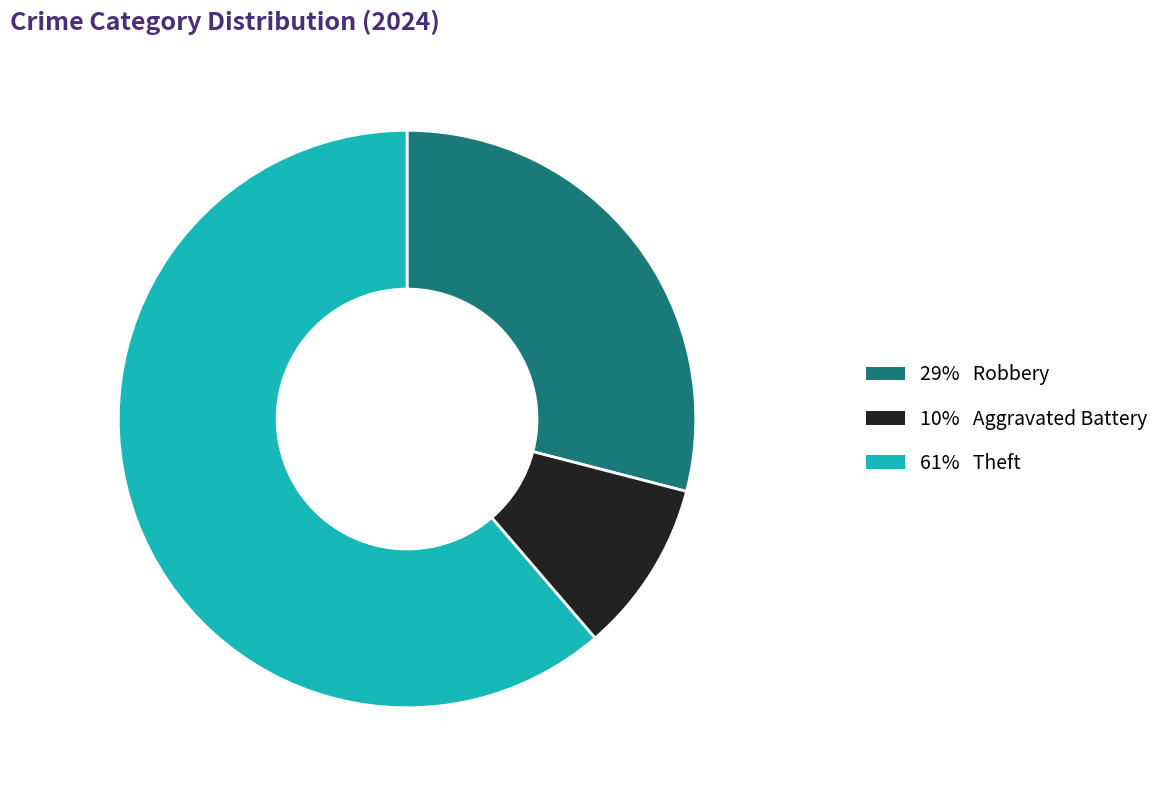

Is there any slice that represents more than half of the pie?

Yes